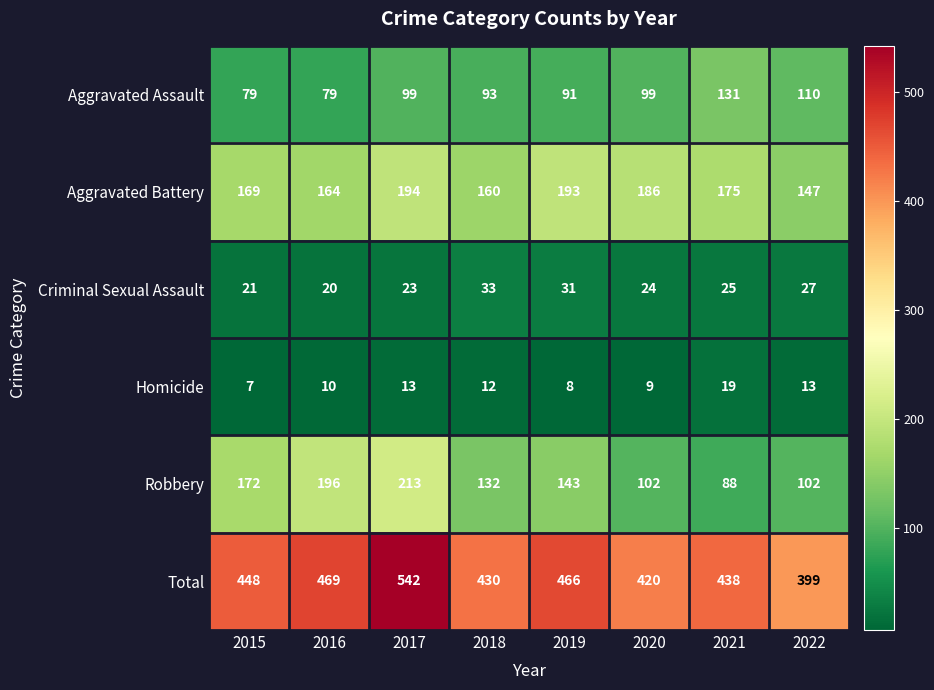

What is the spread (max minus min) of values at 2018?

418